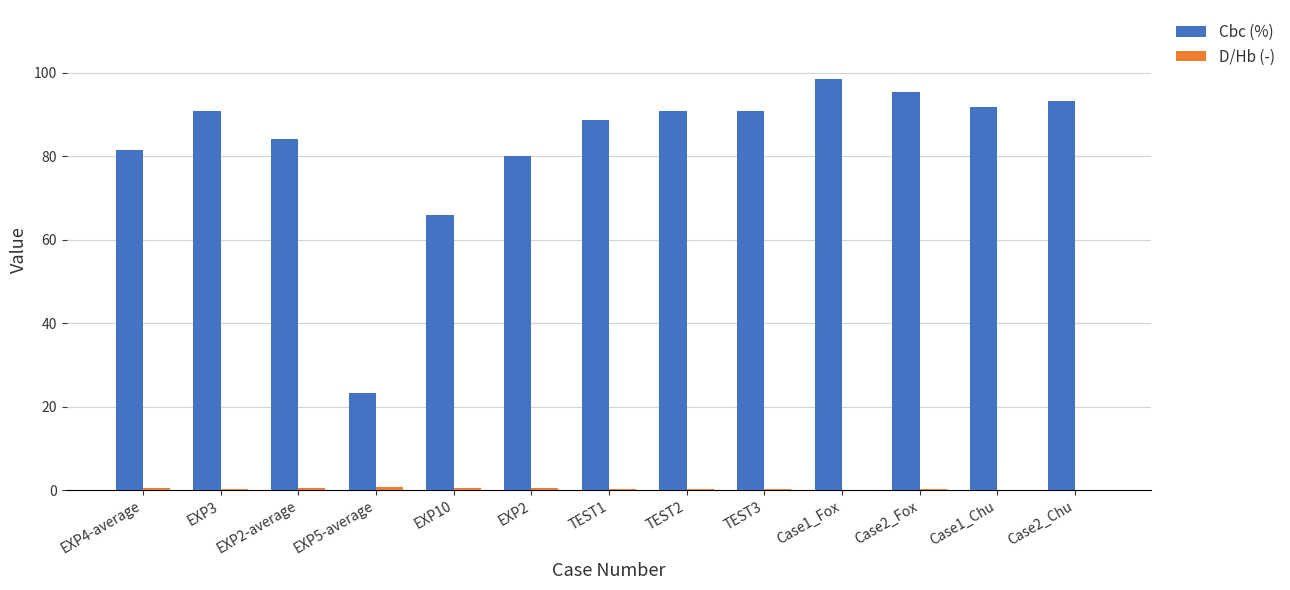

Which series has the largest total across all categories?

Cbc (%)